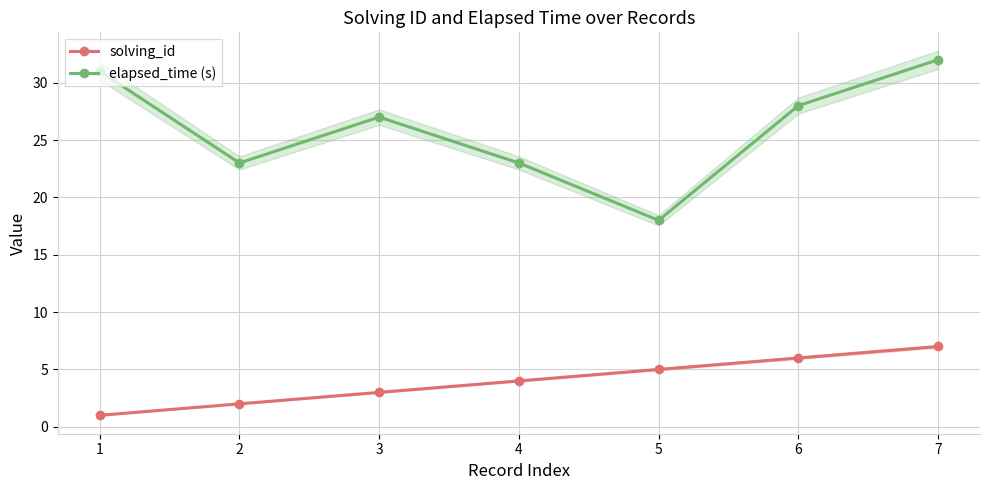

In elapsed_time (s), how many points are higher than both neighbors (excluding endpoints)?

1